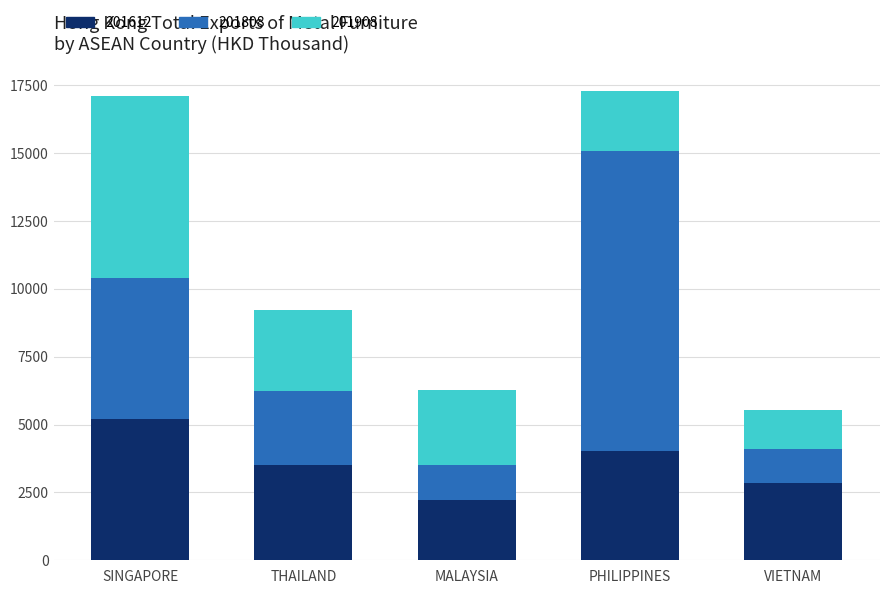

What is the difference between the 201612 values at PHILIPPINES and SINGAPORE?

1173.7